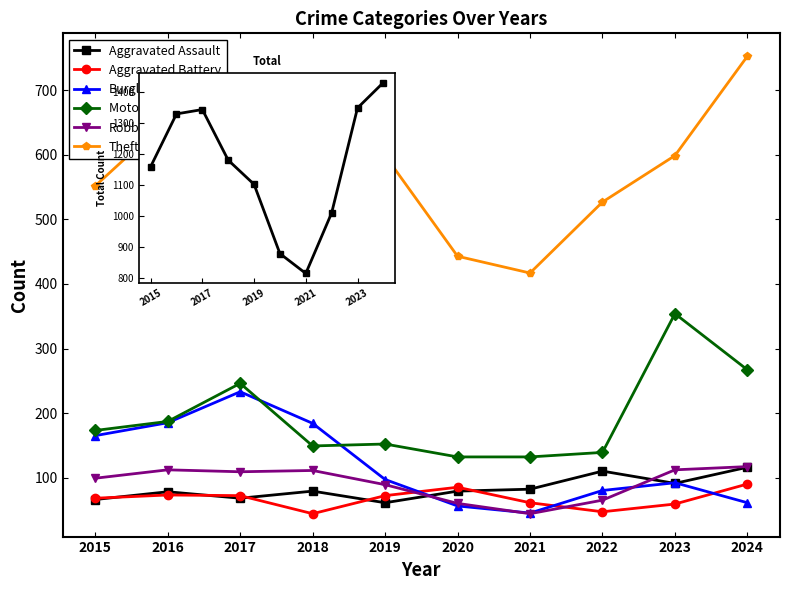

What is the difference between the maximum and minimum values in the Robbery series?

73